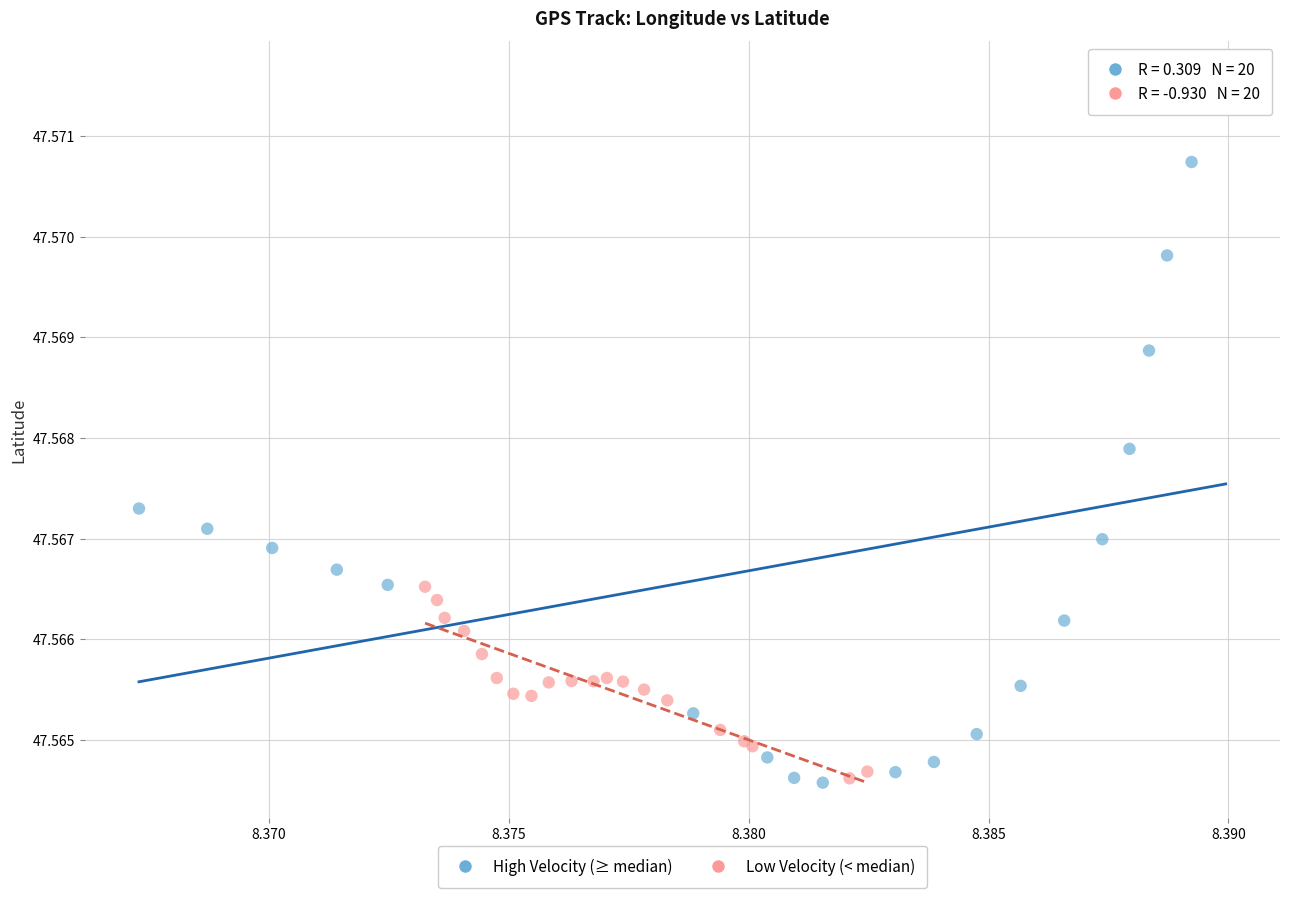

Which series has the largest Y range (max minus min)?

High Velocity (≥ median)